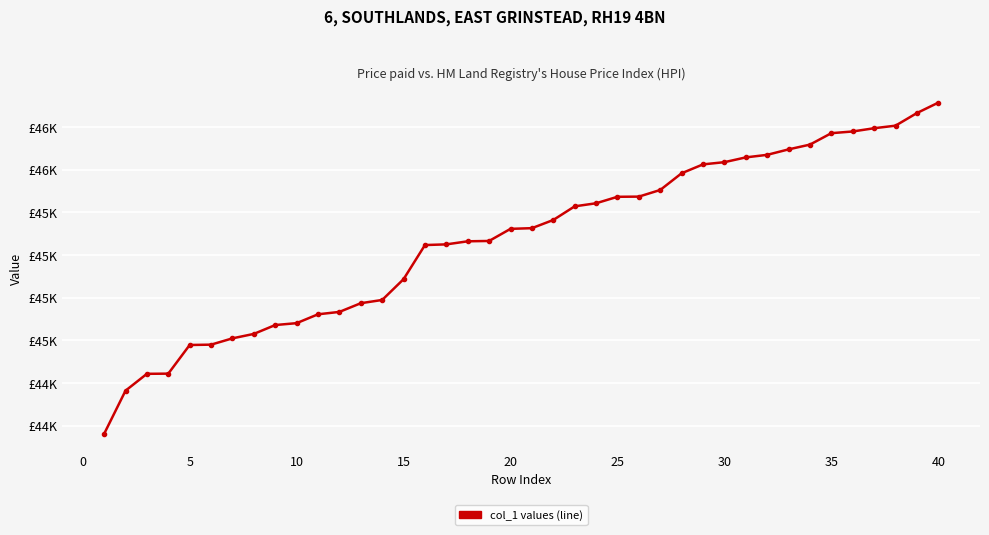

Does the chart have visible grid lines?

Yes